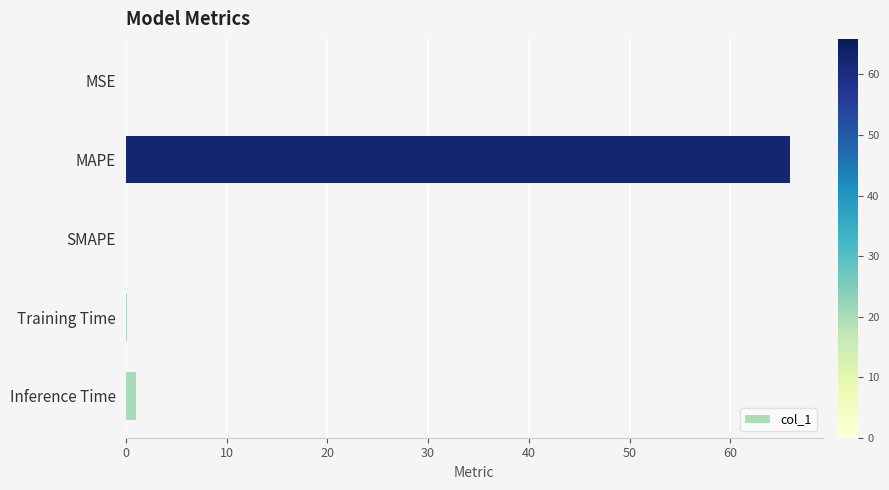

The value at SMAPE is 0.0. True or false?

True